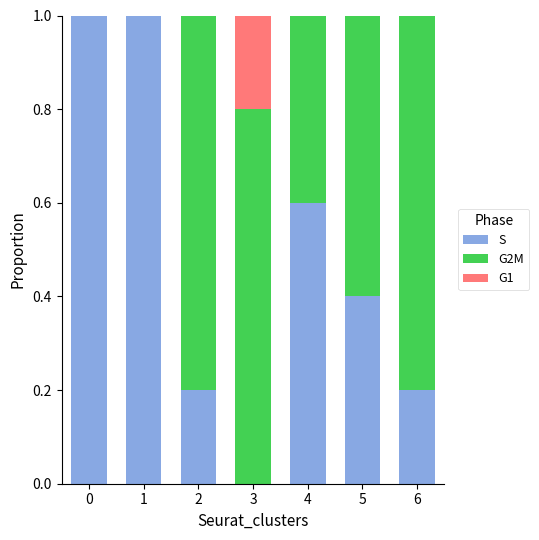

The value of S at 5 is 0.4. True or false?

True